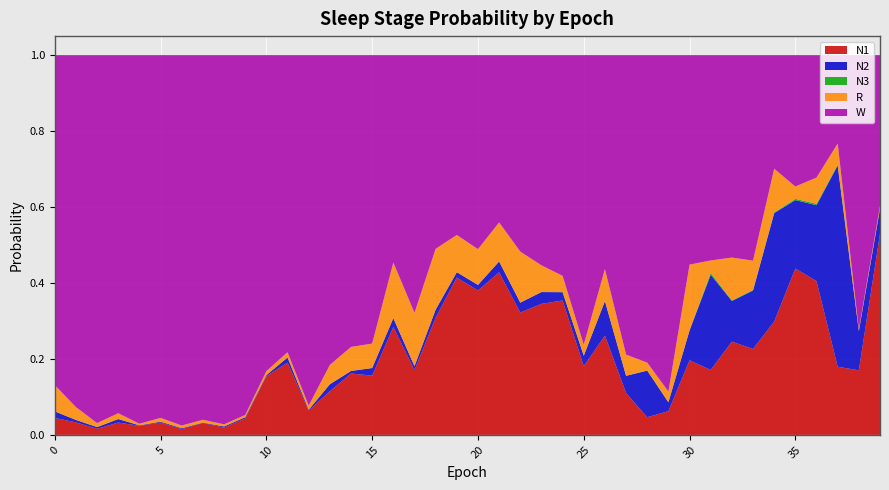

Reading left to right, what are all the values shown in this chart?

N1: 0=0.0	1=0.0	2=0.0	3=0.0	4=0.0	5=0.0	6=0.0	7=0.0	8=0.0	9=0.0	10=0.2	11=0.2	12=0.1	13=0.1	14=0.2	15=0.2	16=0.3	17=0.2	18=0.3	19=0.4	20=0.4	21=0.4	22=0.3	23=0.3	24=0.4	25=0.2	26=0.3	27=0.1	28=0.0	29=0.1	30=0.2	31=0.2	32=0.2	33=0.2	34=0.3	35=0.4	36=0.4	37=0.2	38=0.2	39=0.5
N2: 0=0.0	1=0.0	2=0.0	3=0.0	4=0.0	5=0.0	6=0.0	7=0.0	8=0.0	9=0.0	10=0.0	11=0.0	12=0.0	13=0.0	14=0.0	15=0.0	16=0.0	17=0.0	18=0.0	19=0.0	20=0.0	21=0.0	22=0.0	23=0.0	24=0.0	25=0.0	26=0.1	27=0.0	28=0.1	29=0.0	30=0.1	31=0.3	32=0.1	33=0.2	34=0.3	35=0.2	36=0.2	37=0.5	38=0.1	39=0.1
N3: 0=0.0	1=0.0	2=0.0	3=0.0	4=0.0	5=0.0	6=0.0	7=0.0	8=0.0	9=0.0	10=0.0	11=0.0	12=0.0	13=0.0	14=0.0	15=0.0	16=0.0	17=0.0	18=0.0	19=0.0	20=0.0	21=0.0	22=0.0	23=0.0	24=0.0	25=0.0	26=0.0	27=0.0	28=0.0	29=0.0	30=0.0	31=0.0	32=0.0	33=0.0	34=0.0	35=0.0	36=0.0	37=0.0	38=0.0	39=0.0
R: 0=0.1	1=0.0	2=0.0	3=0.0	4=0.0	5=0.0	6=0.0	7=0.0	8=0.0	9=0.0	10=0.0	11=0.0	12=0.0	13=0.1	14=0.1	15=0.1	16=0.1	17=0.1	18=0.2	19=0.1	20=0.1	21=0.1	22=0.1	23=0.1	24=0.0	25=0.0	26=0.1	27=0.1	28=0.0	29=0.0	30=0.2	31=0.0	32=0.1	33=0.1	34=0.1	35=0.0	36=0.1	37=0.1	38=0.0	39=0.0
W: 0=0.9	1=0.9	2=1.0	3=0.9	4=1.0	5=1.0	6=1.0	7=1.0	8=1.0	9=0.9	10=0.8	11=0.8	12=0.9	13=0.8	14=0.8	15=0.8	16=0.5	17=0.7	18=0.5	19=0.5	20=0.5	21=0.4	22=0.5	23=0.6	24=0.6	25=0.8	26=0.6	27=0.8	28=0.8	29=0.9	30=0.6	31=0.5	32=0.5	33=0.5	34=0.3	35=0.3	36=0.3	37=0.2	38=0.7	39=0.4